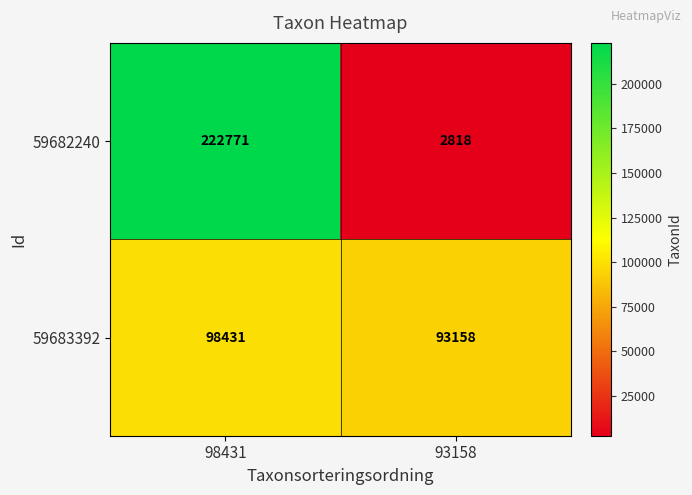

The value of 59683392 at 98431 is 68763. True or false?

False